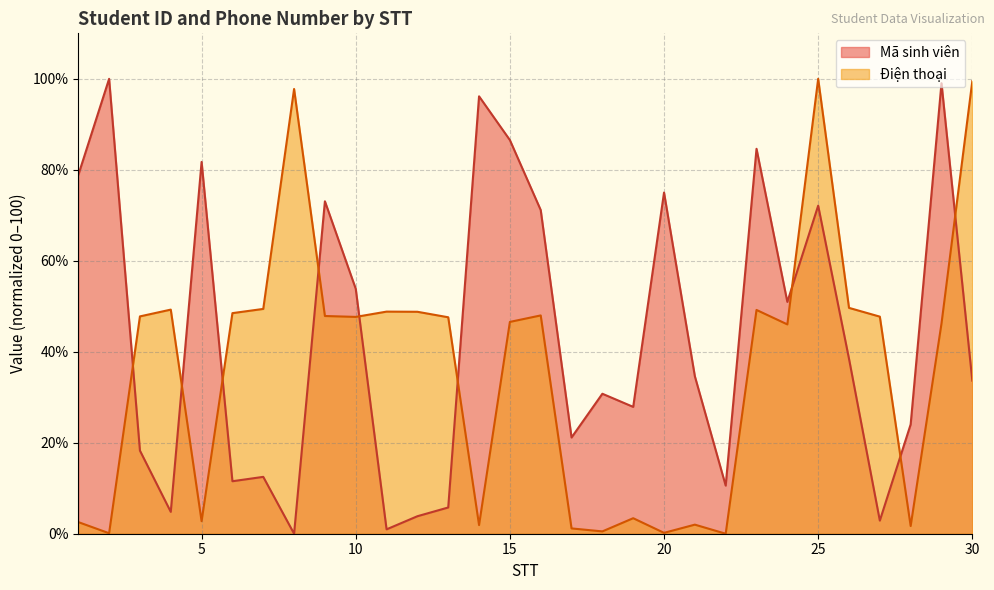

At which label is Điện thoại closest to 50?

26